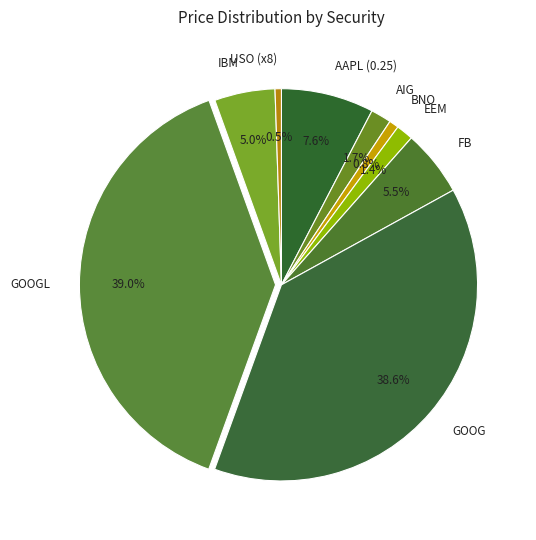

How much of the chart is everything except EEM?

98.6%